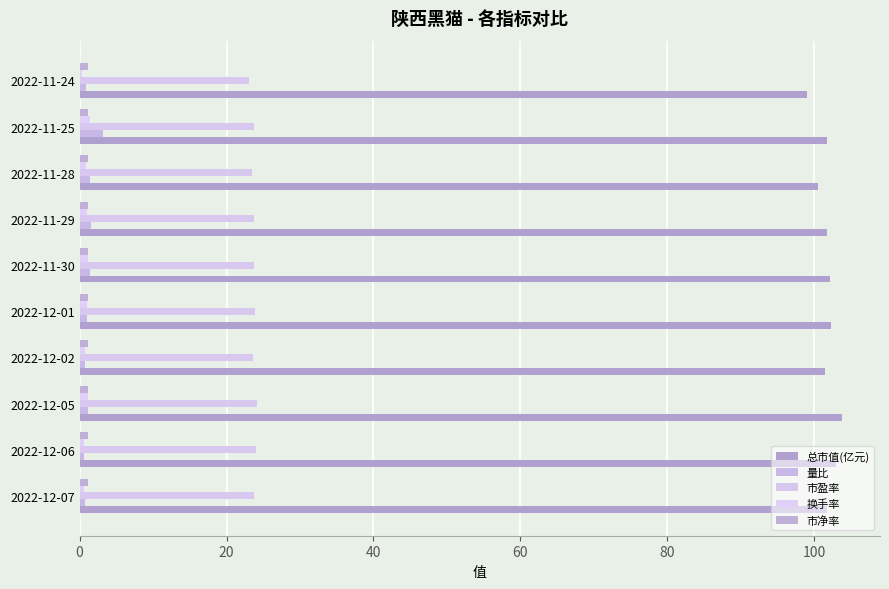

What is the maximum value shown in the chart?

103.8